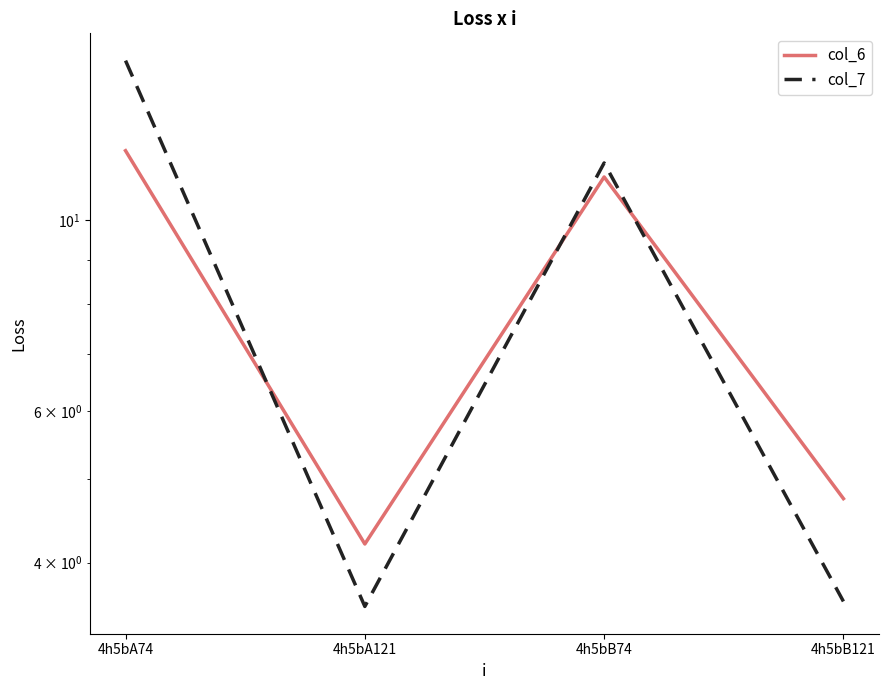

Which series changed the most between 4h5bB74 and 4h5bB121?

col_7